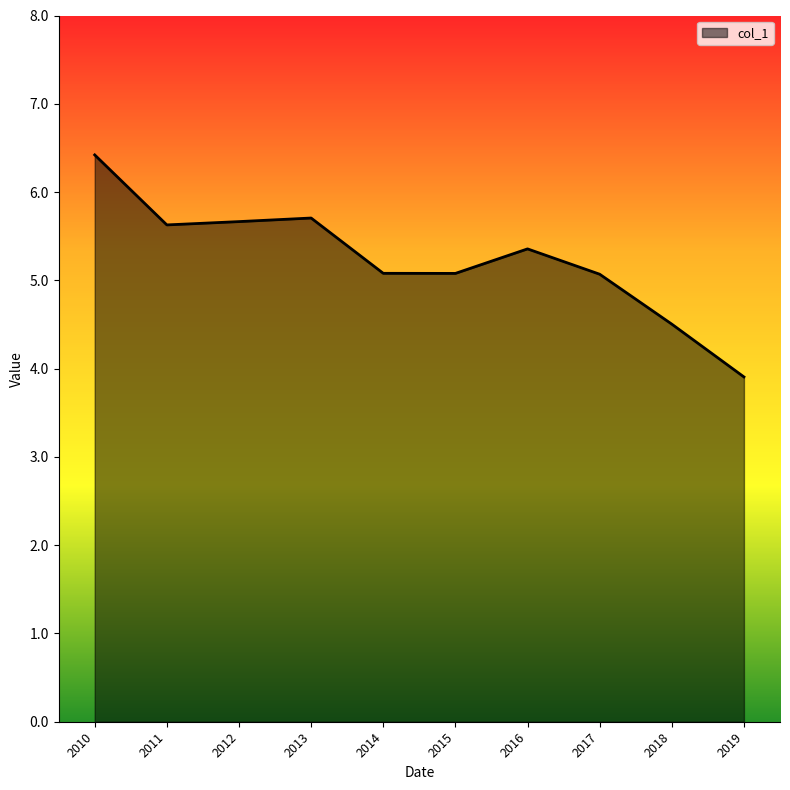

What is the change in value from 2014 to 2016?

+0.3